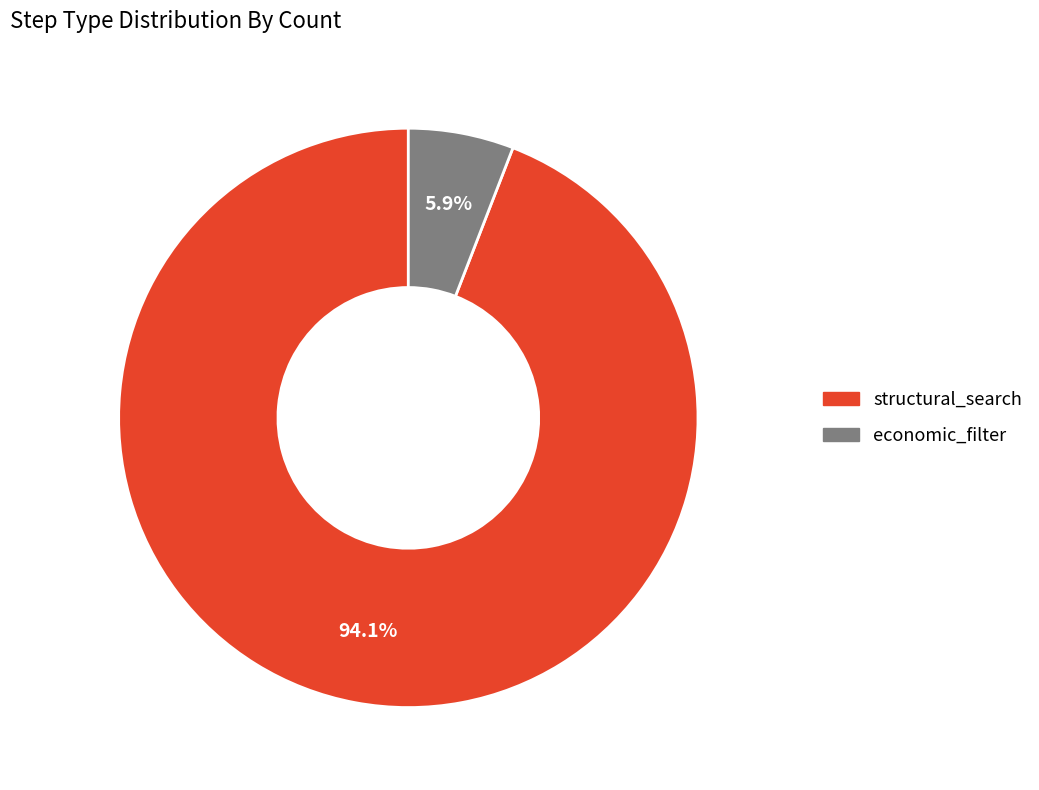

Between structural_search and economic_filter, which is larger?

structural_search